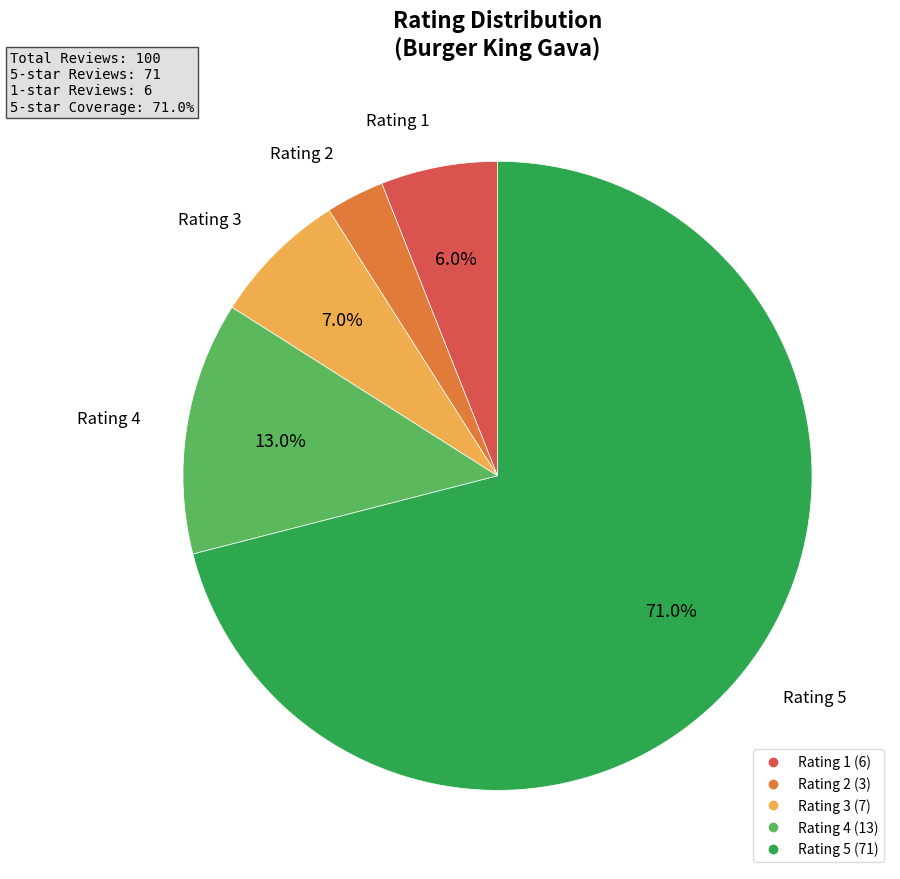

How much of the chart is everything except Rating 5?

29.0%